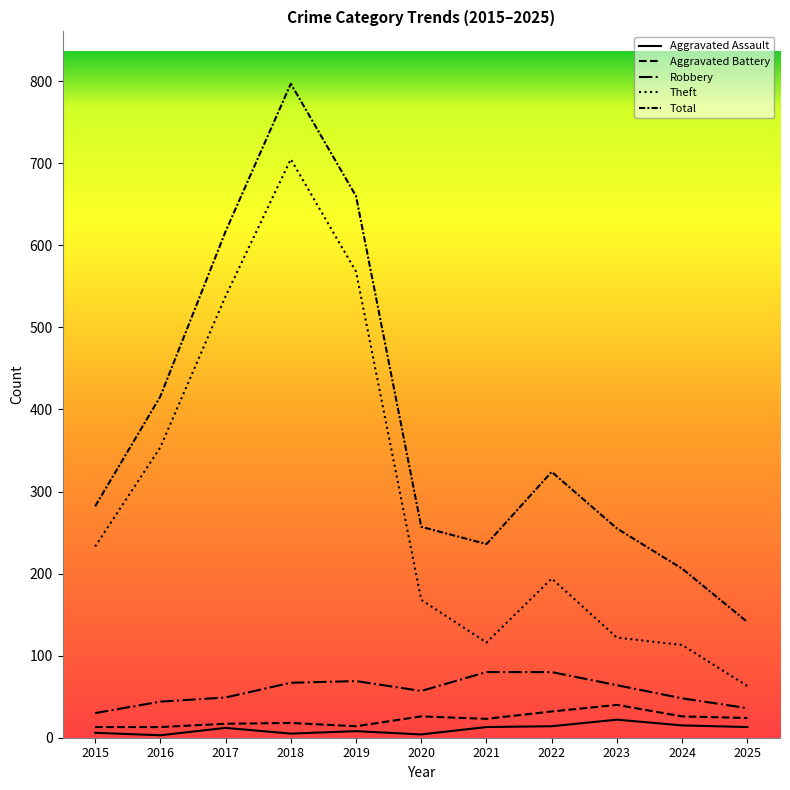

How many categories are shown in the chart?

11